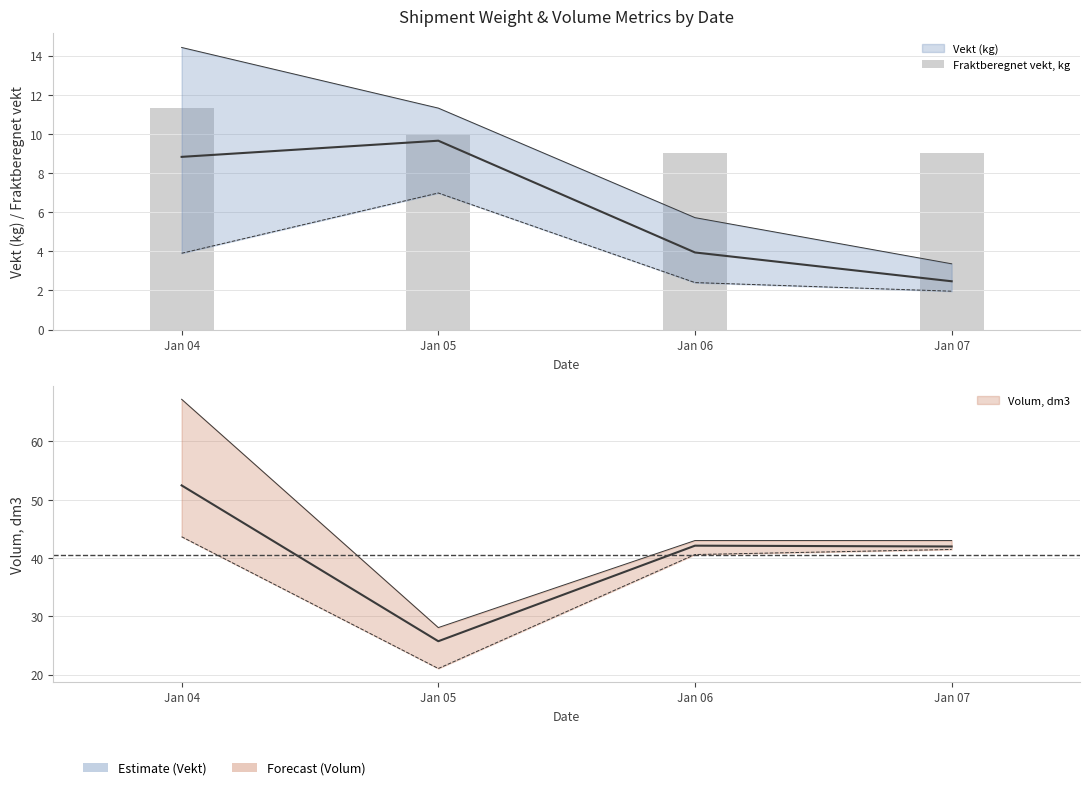

Reading left to right, extract all data points from this chart.

Jan 04=11.3	Jan 05=10.0	Jan 06=9.0	Jan 07=9.0